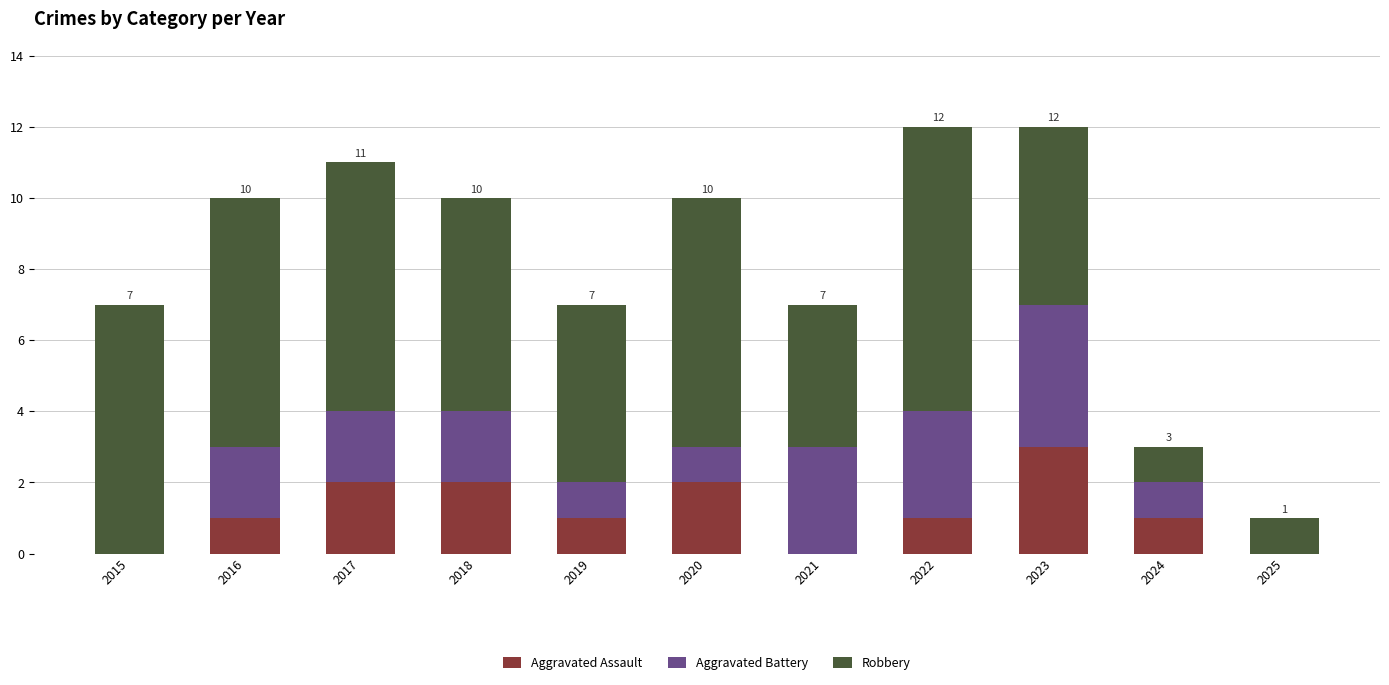

What is the total value across all series at 2018?

10